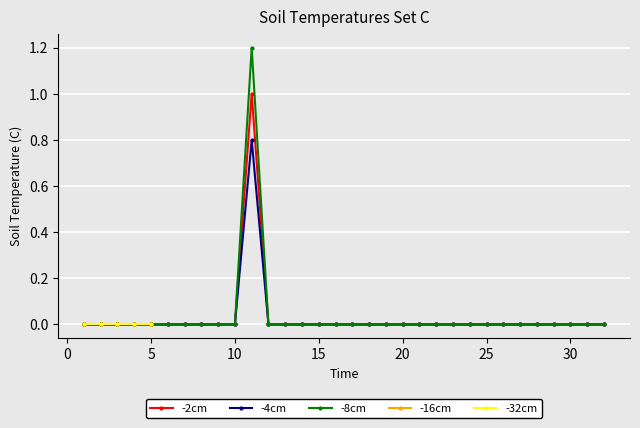

The value of -8cm at 20 is 0.8. True or false?

False